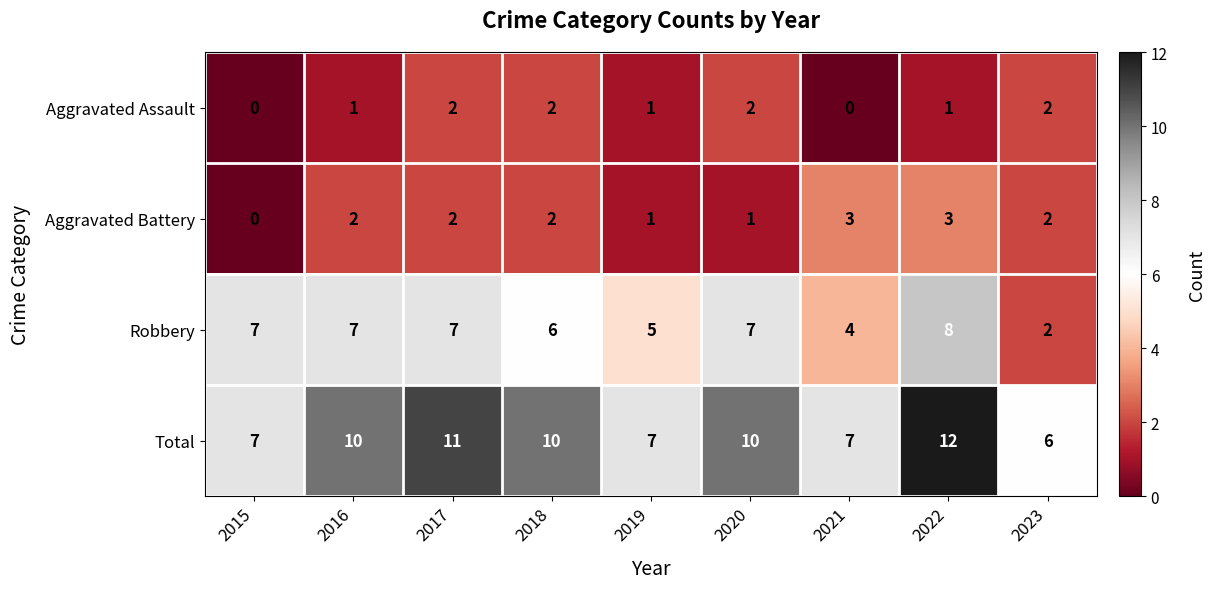

Count the Aggravated Assault values in the range 1 to 2.

7